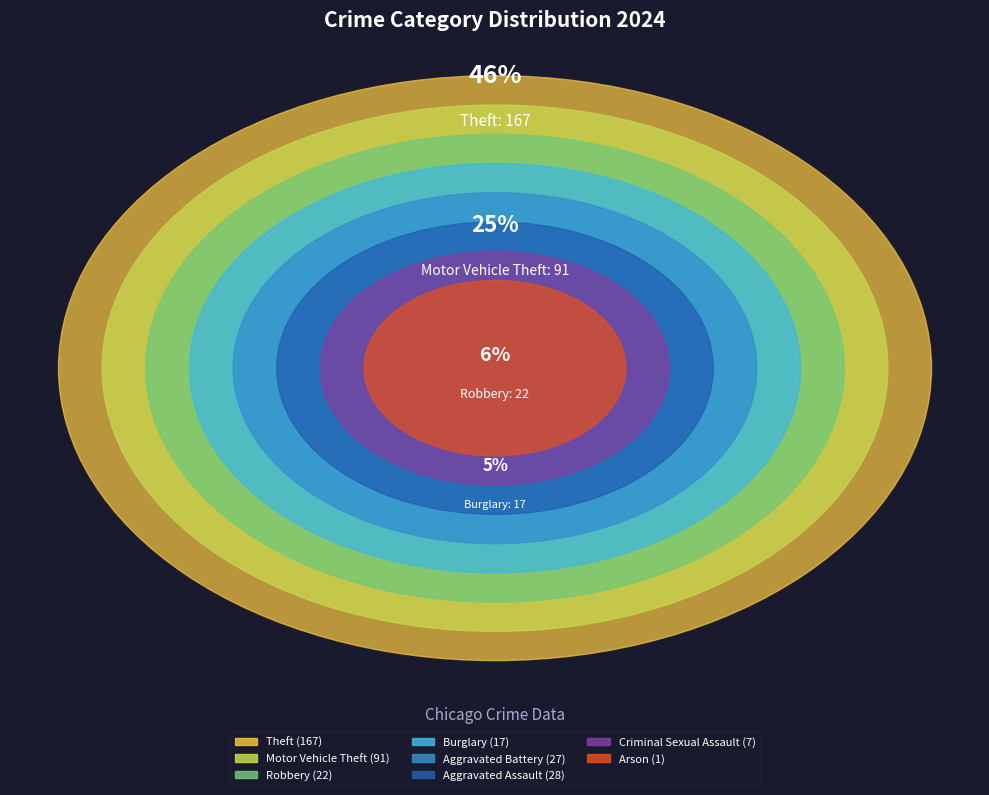

Which category has the biggest portion of the pie?

Theft